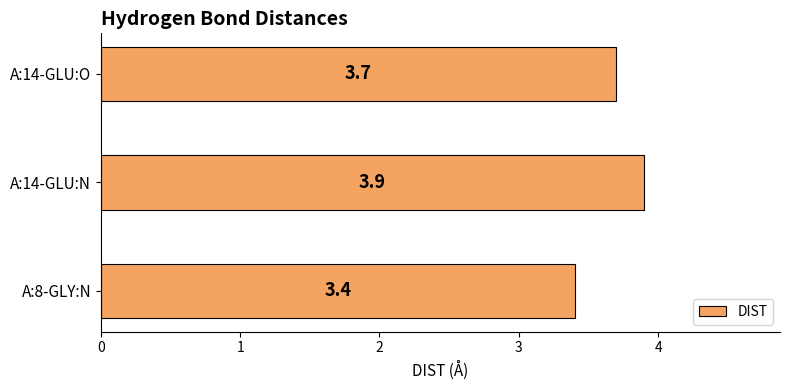

True or false: the data shows 3.9 at A:14-GLU:N.

True